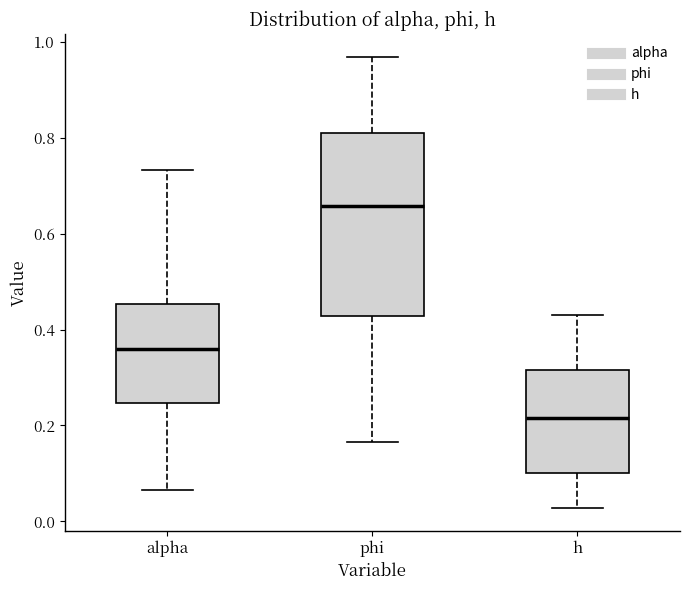

Which box has the highest median line?

phi